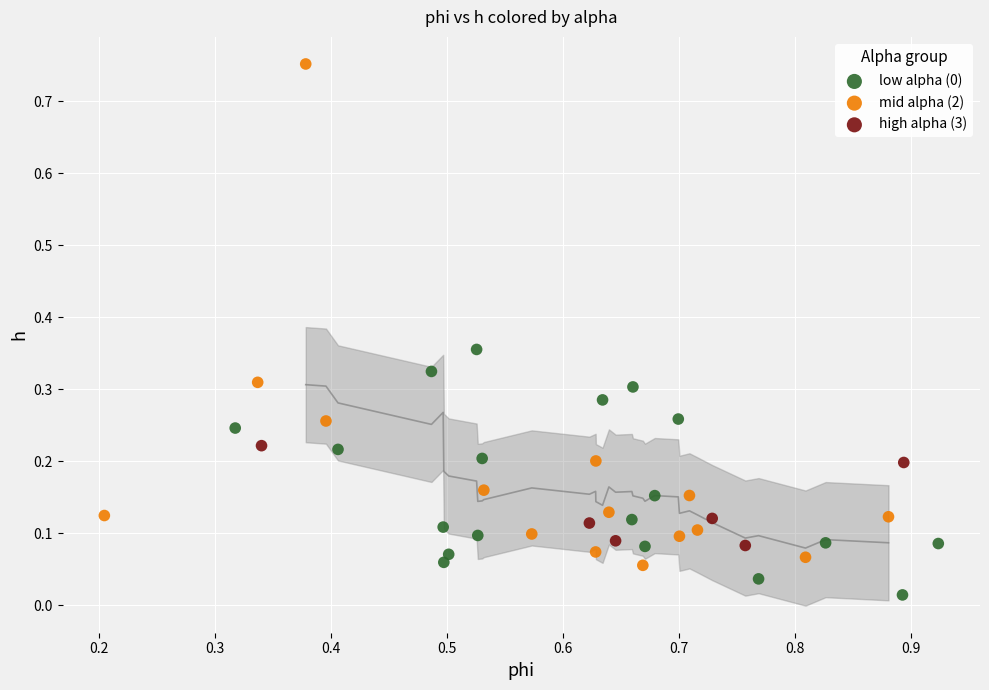

Which series has the widest spread of Y values?

mid alpha (2)